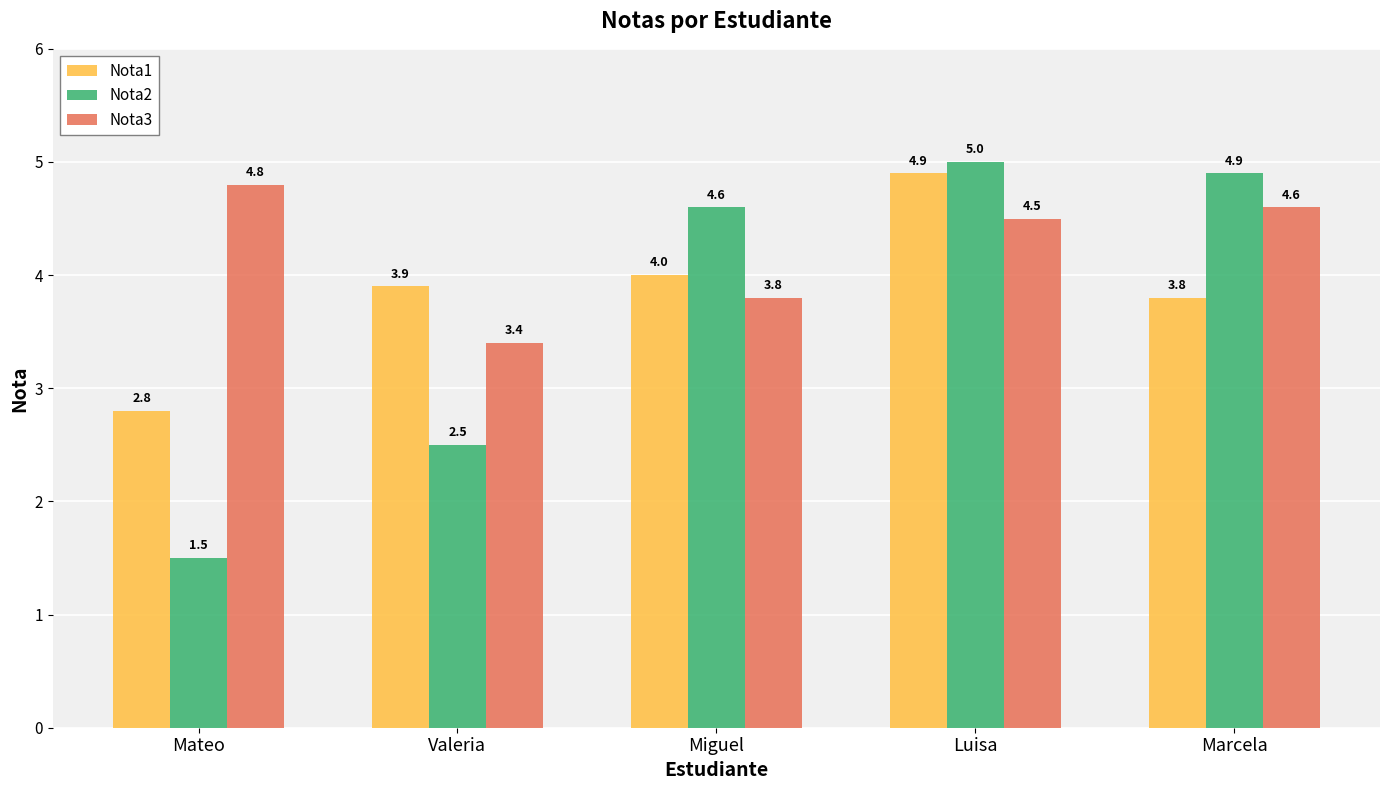

What are all the series names shown in the legend?

Nota1, Nota2, Nota3